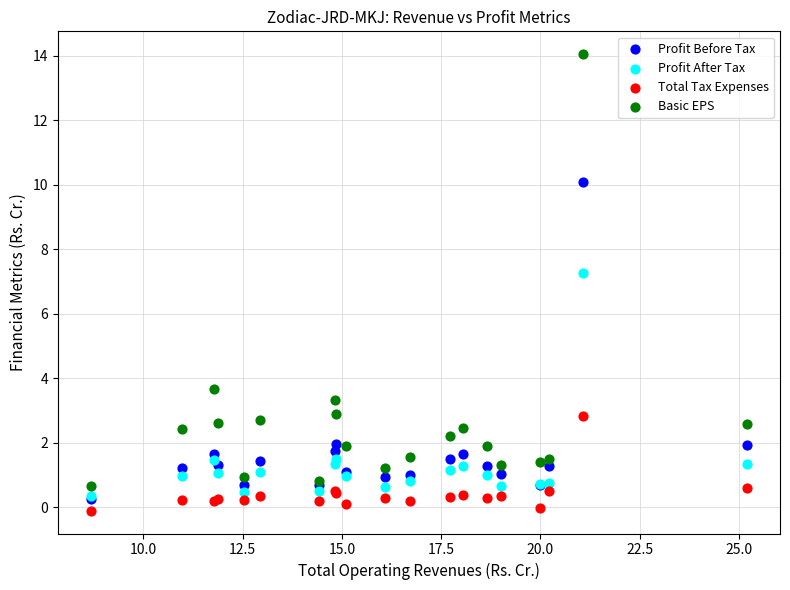

Across all series, what Y value is closest to 6?

7.3